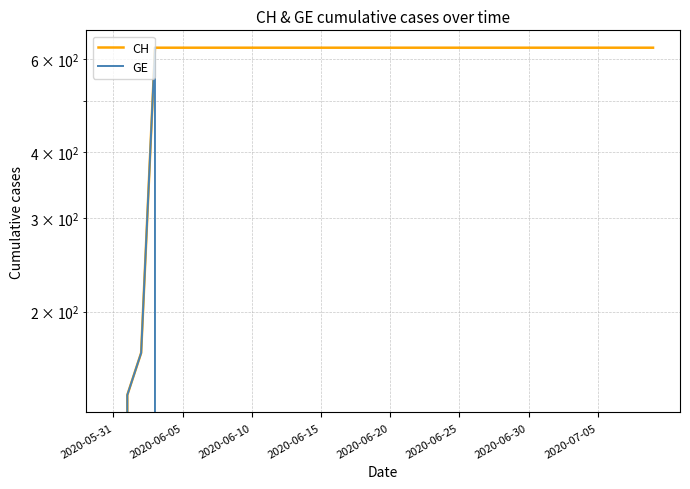

Which category has the lowest value in the CH series?

2020-05-31